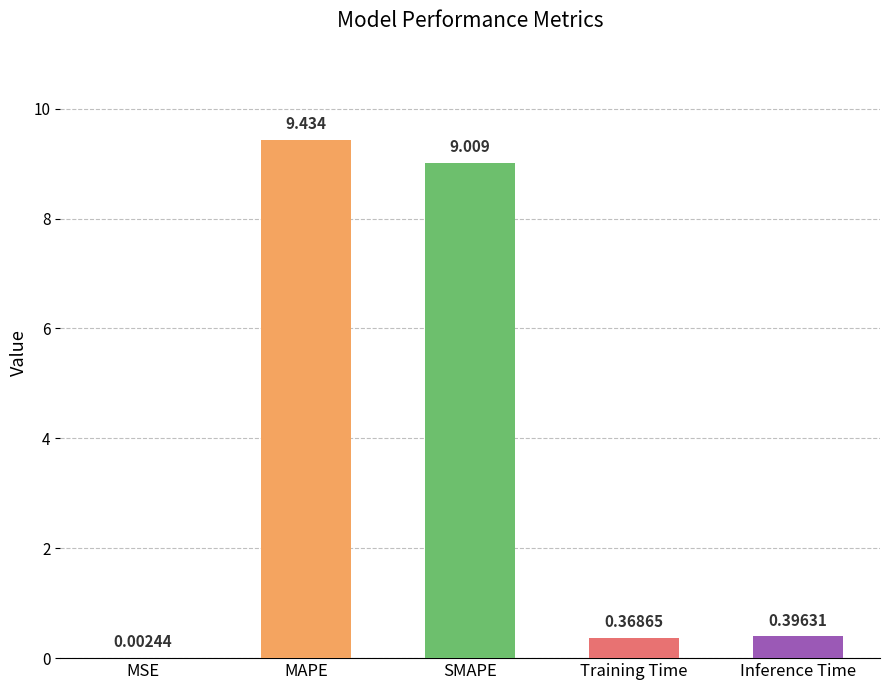

What is the sum of all values?

19.2